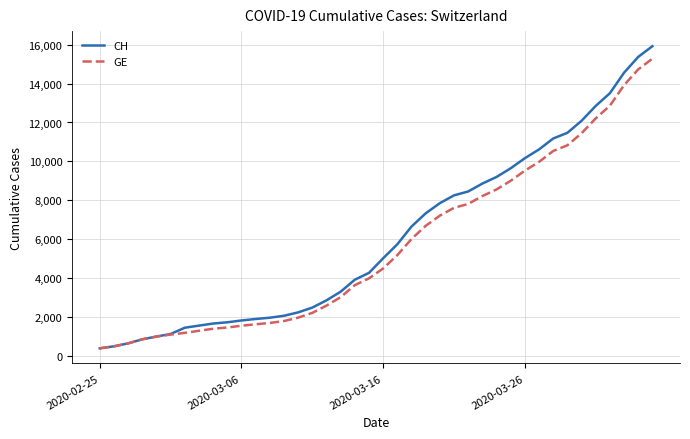

What is the maximum value for CH?

15926